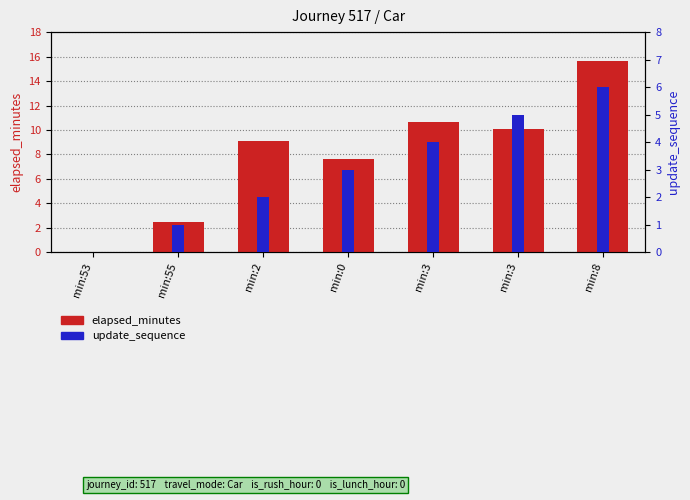

What are all the series names shown in the legend?

elapsed_minutes, update_sequence